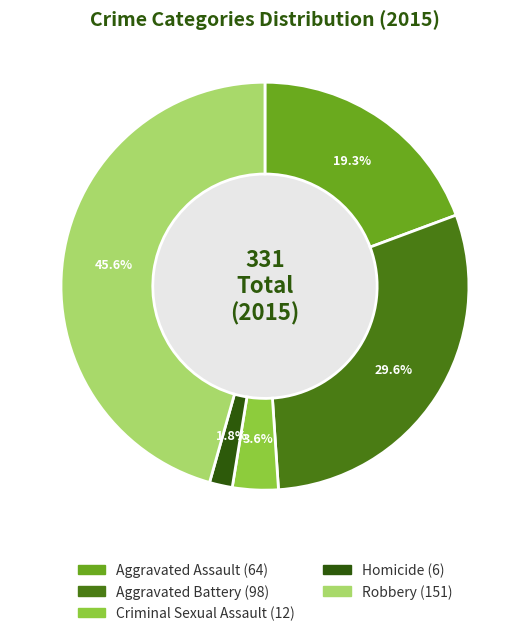

What is the ratio of the value at Homicide to the value at Aggravated Battery?

0.1